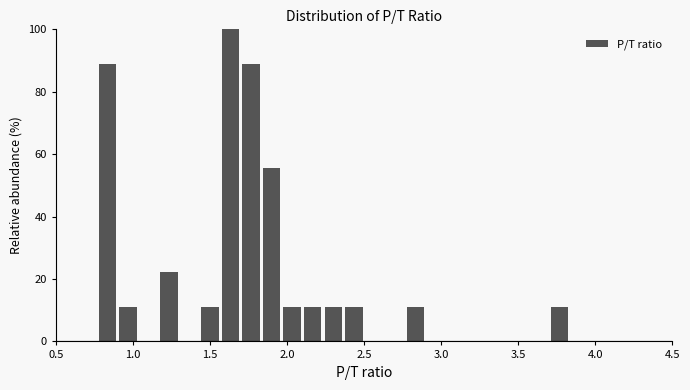

Read against the x-axis, roughly where is the centre of the tallest bar?

1.65